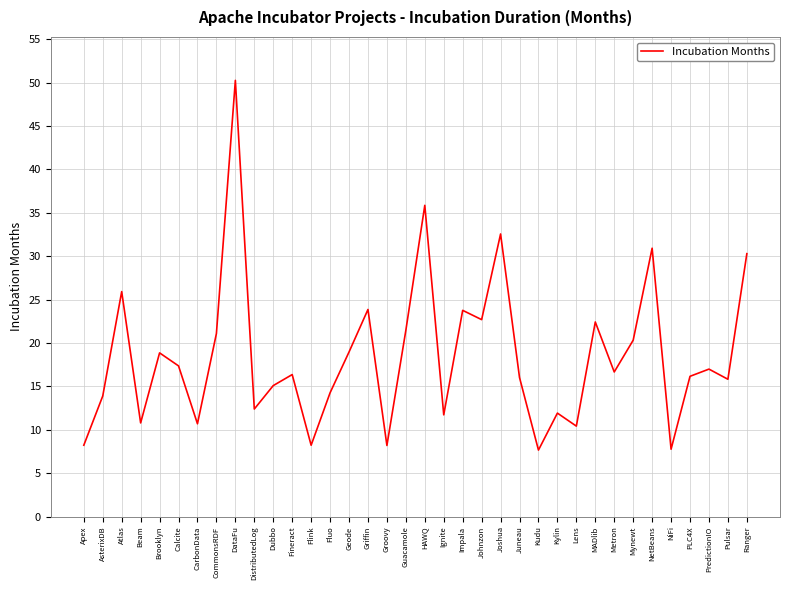

What is the difference between the second highest and minimum values?

28.2